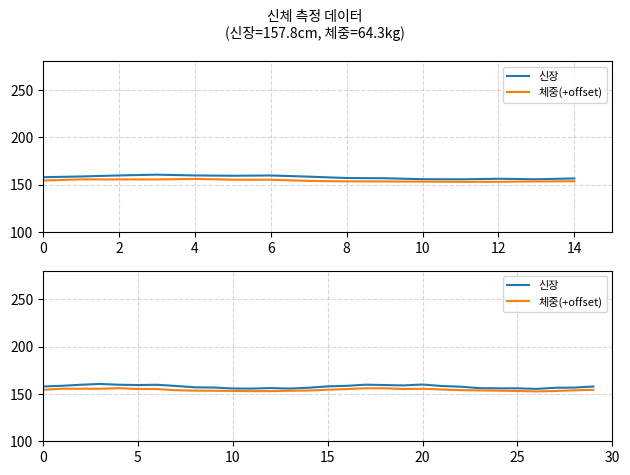

Is this an area chart (filled region under the line)?

No